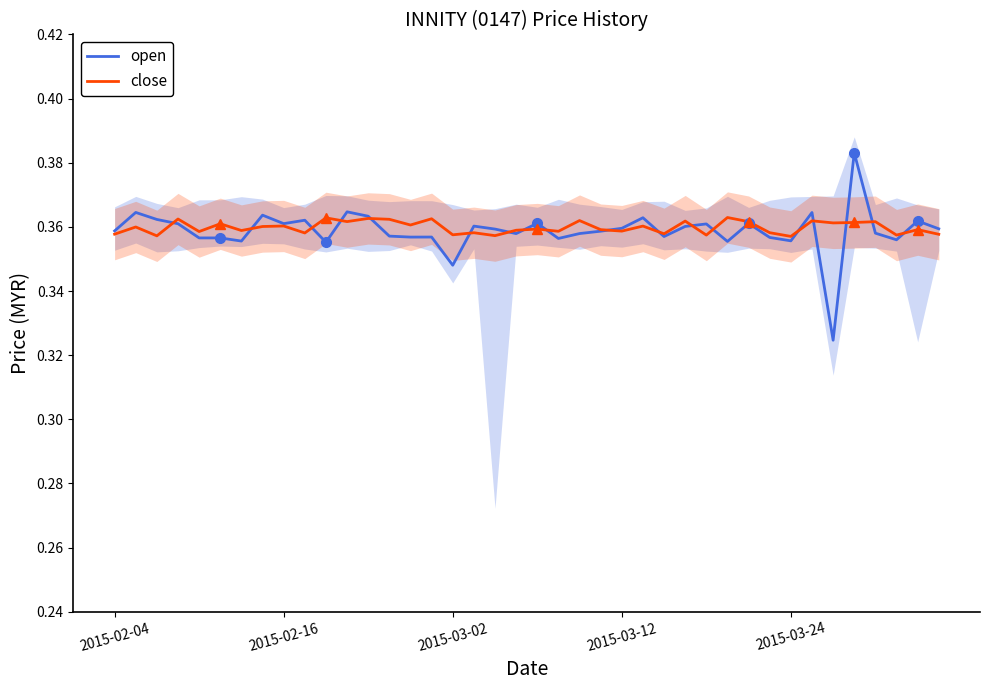

The value of open at 36 is 0.2. True or false?

False